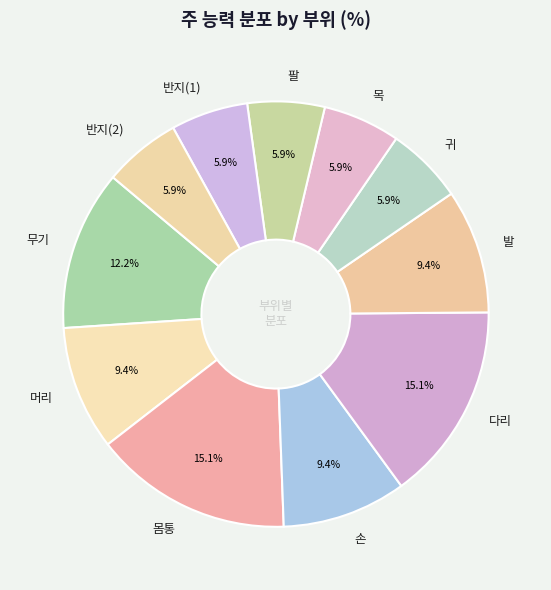

Does 목 account for over 50% of the chart?

No